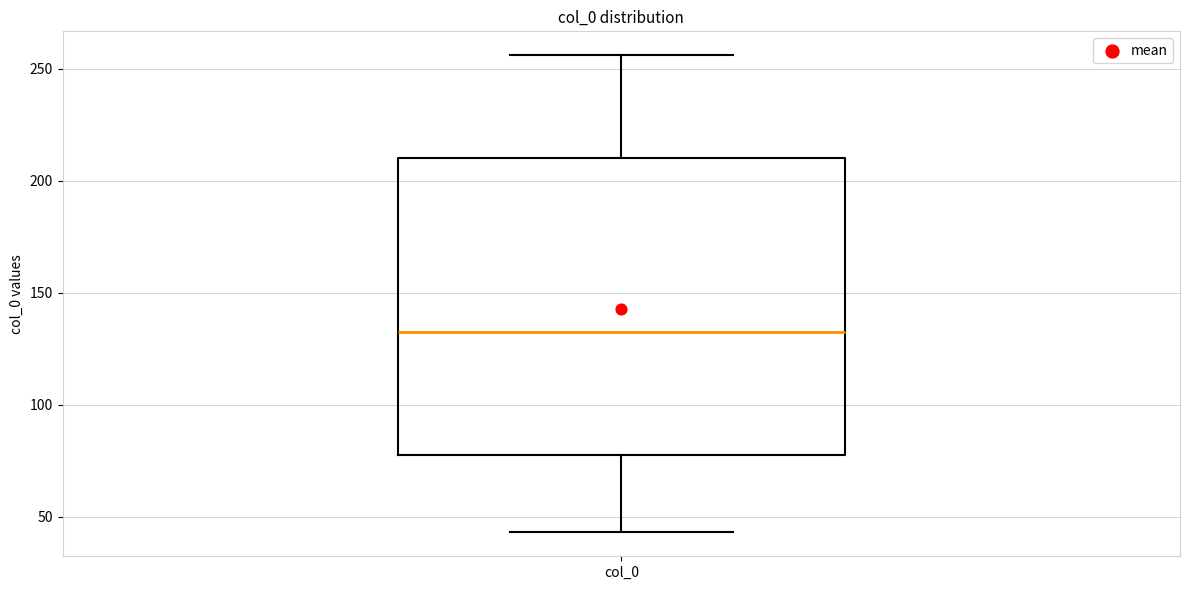

Where is the lower edge of the box for col_0 on the y-axis? The values are not printed on the chart, so give them approximately, as read against the axis.

80